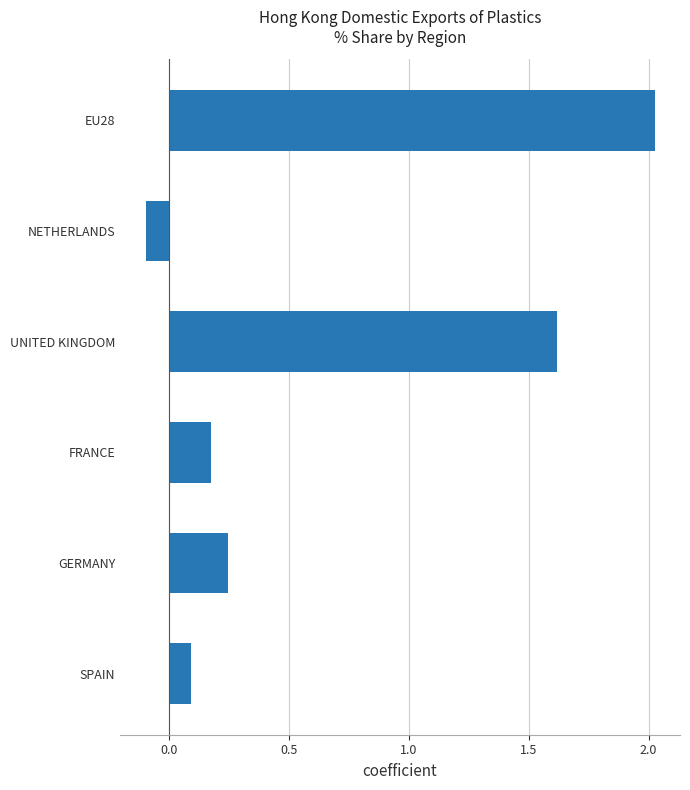

True or false: the data shows 2.8 at UNITED KINGDOM.

False